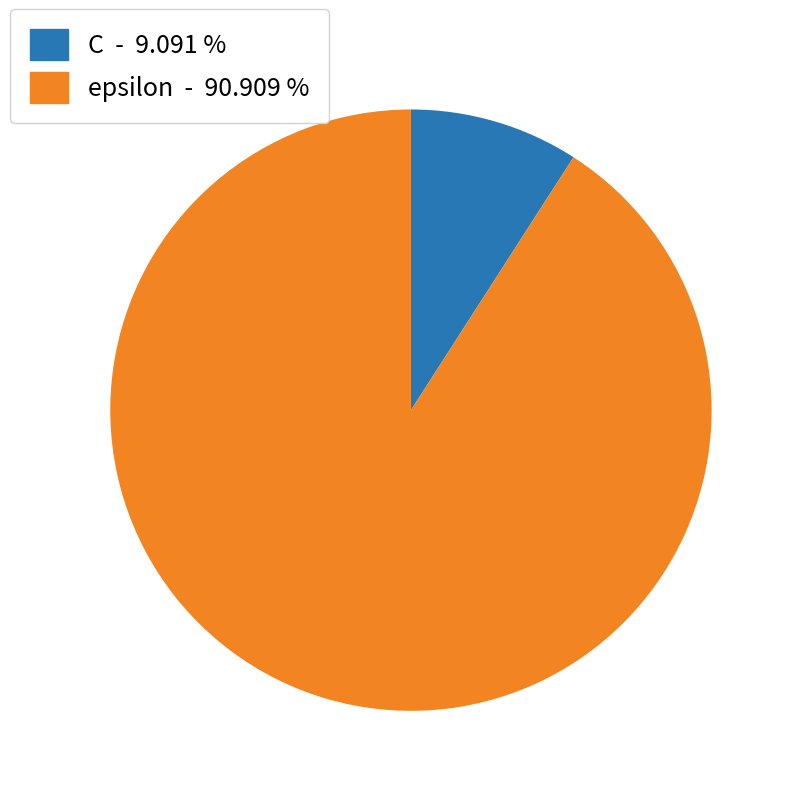

Is there any slice that represents more than half of the pie?

Yes